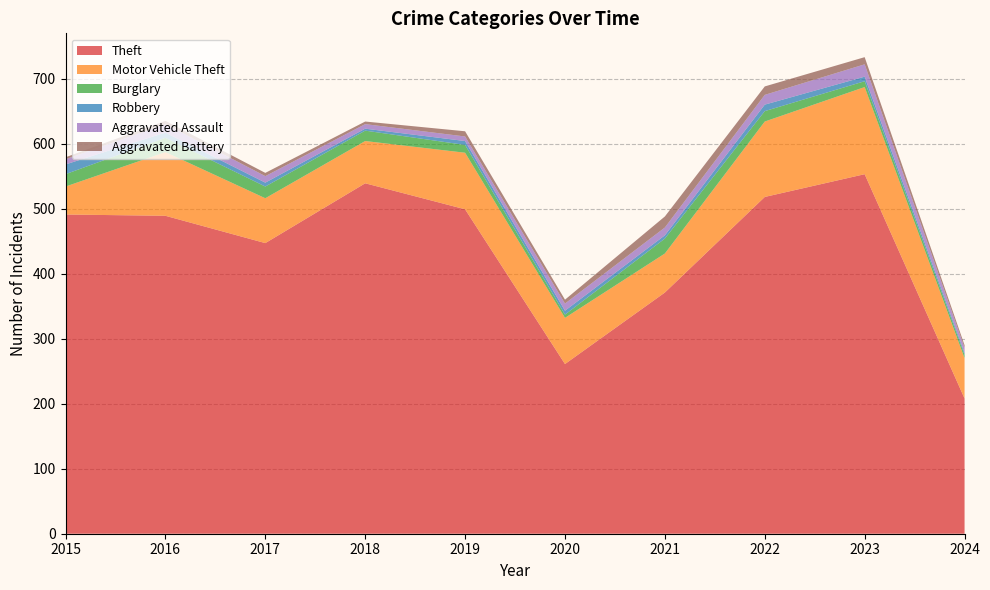

Reading left to right, extract all data points from this chart.

Theft: 491	489	447	539	499	261	371	518	553	208
Motor Vehicle Theft: 43	98	69	65	87	71	60	116	134	62
Burglary: 19	22	18	16	12	5	23	16	9	5
Robbery: 15	8	6	3	6	6	5	10	7	3
Aggravated Assault: 8	13	10	7	7	11	12	15	19	8
Aggravated Battery: 3	5	5	4	8	6	17	13	11	4